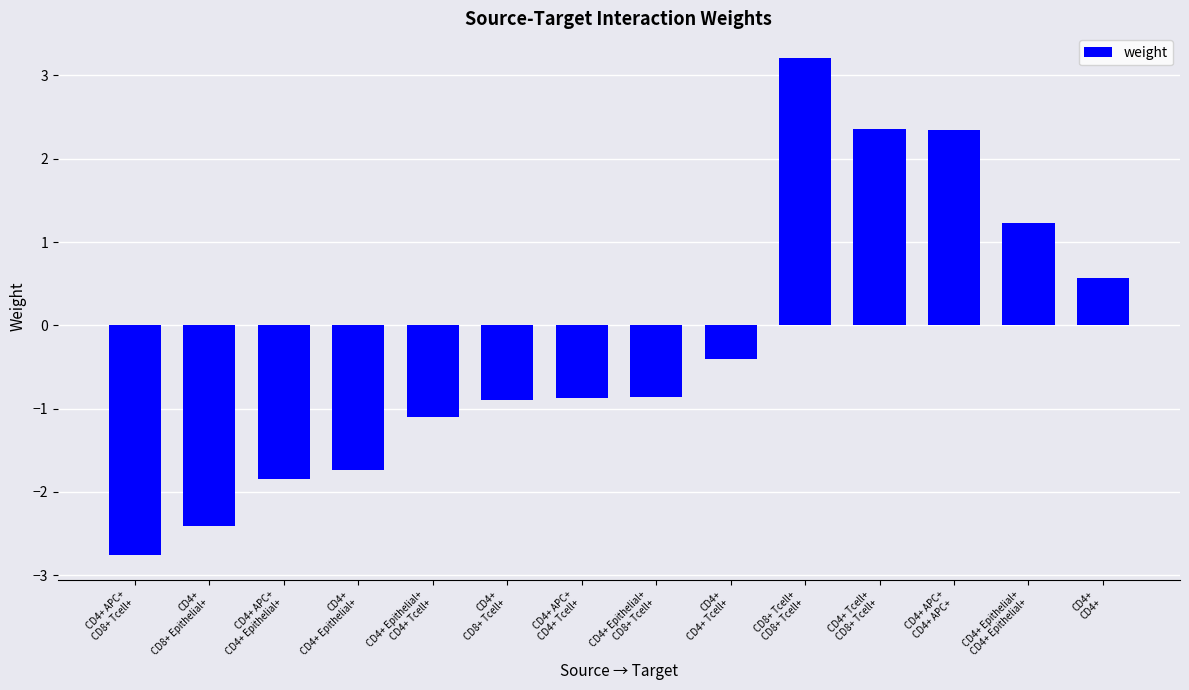

Is it true that the value at CD4+
CD4+ is 0.6?

True